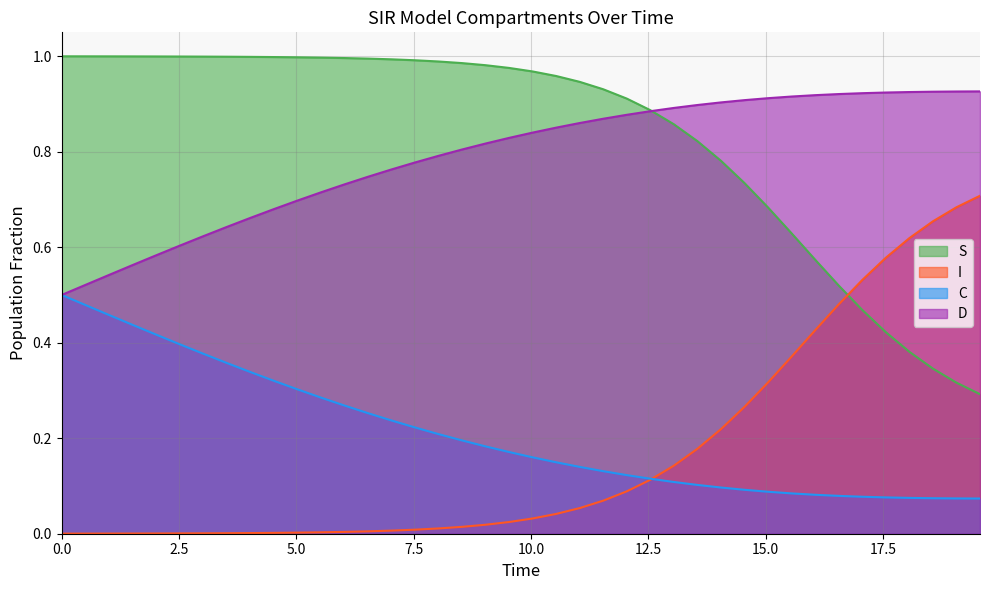

Which series has the largest total across all categories?

S